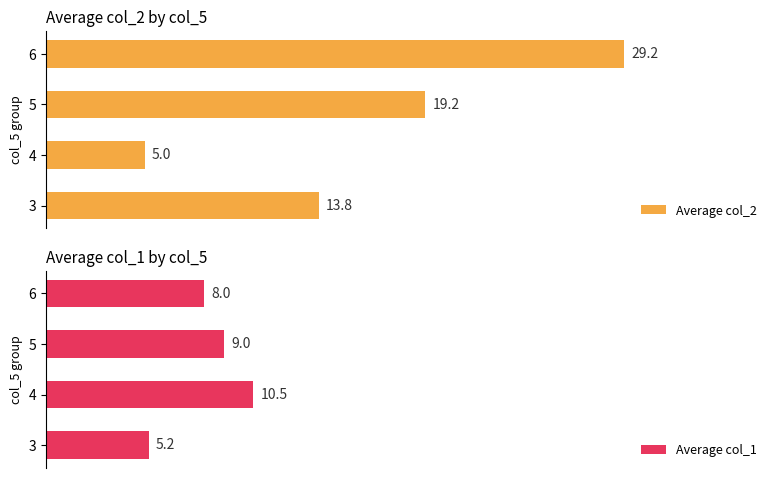

How many bars are there in each group?

2